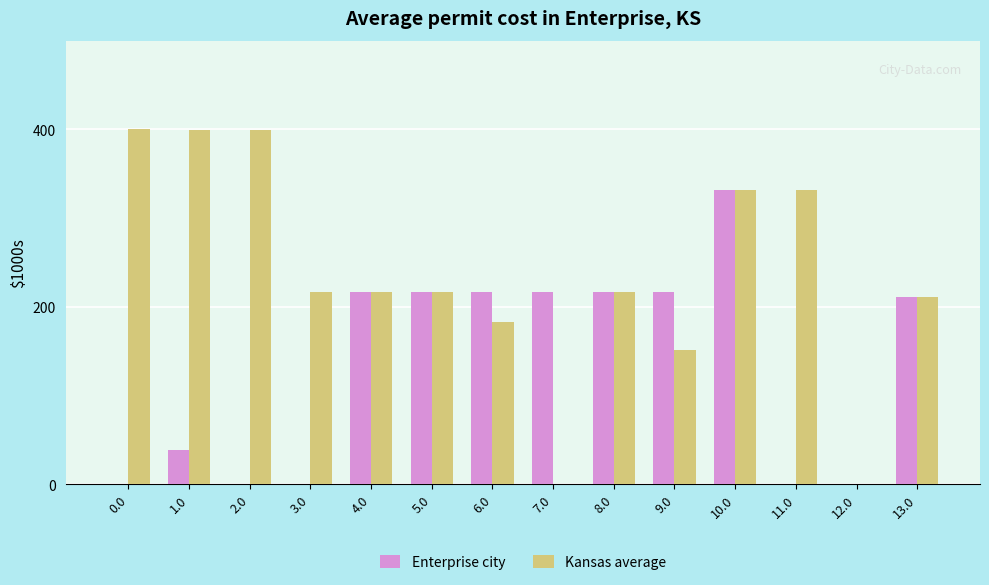

What value does the Kansas average series have at 9.0?

151.1